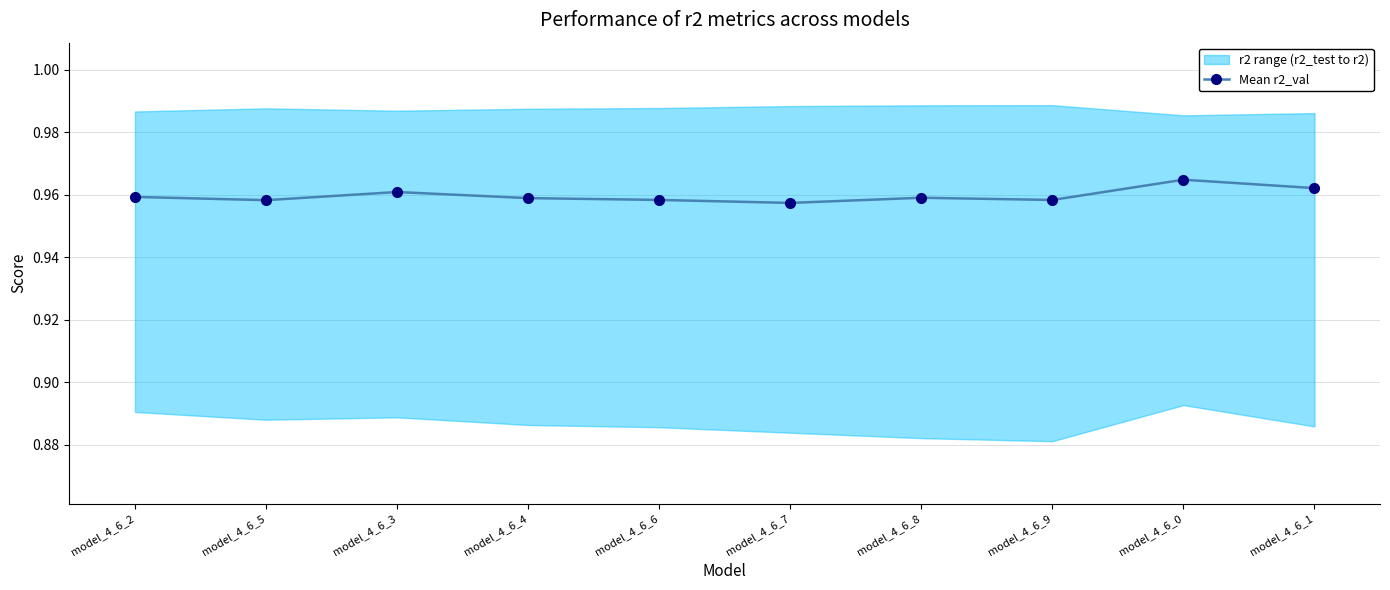

How many lines are shown in the chart?

1